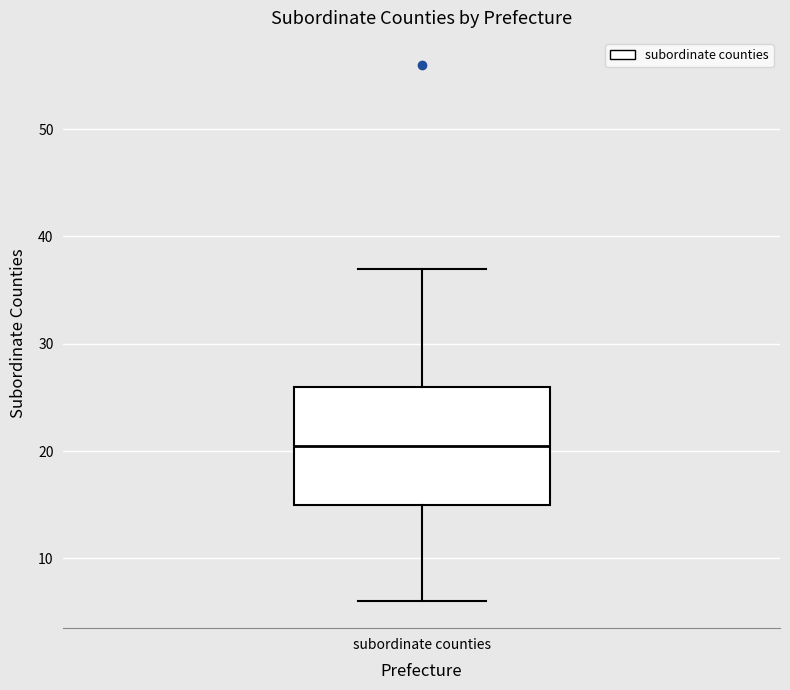

Read this box plot against the y-axis: the position of the median line, the range covered by the box, and the ends of both whiskers. The values are not printed on the chart, so give them approximately, as read against the axis.

median 21, box 15 to 26, whiskers 6 to 37